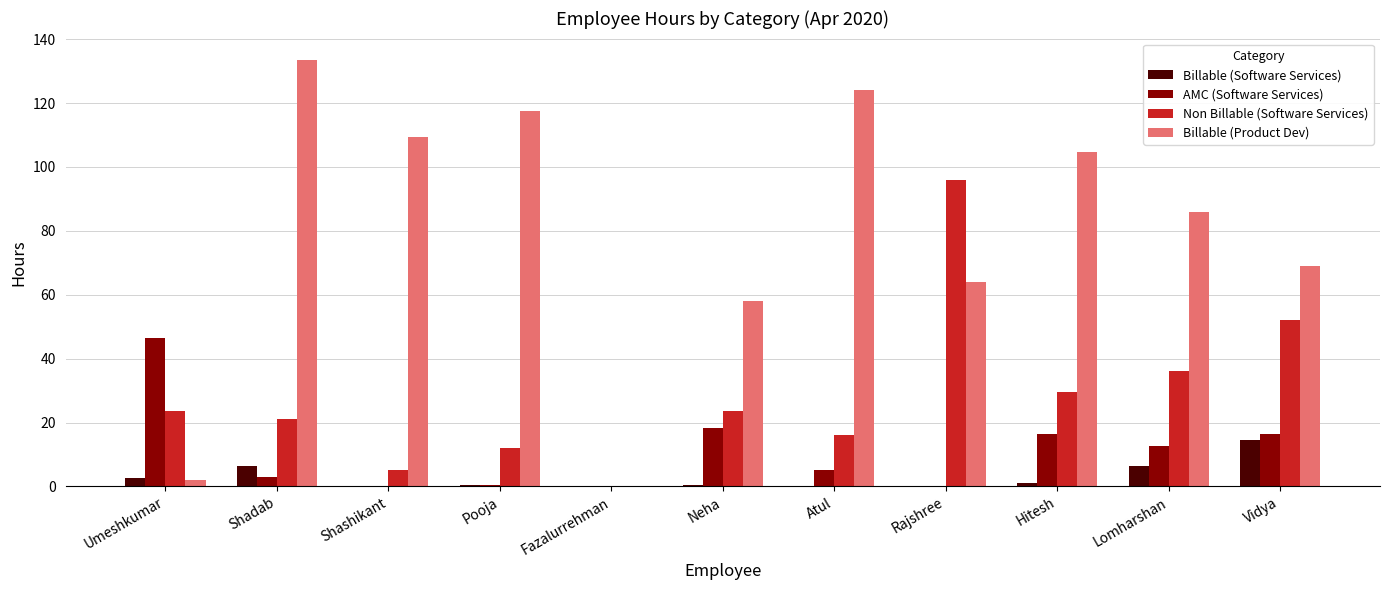

The Billable (Software Services) series shows 11.0 at Shadab. True or false?

False